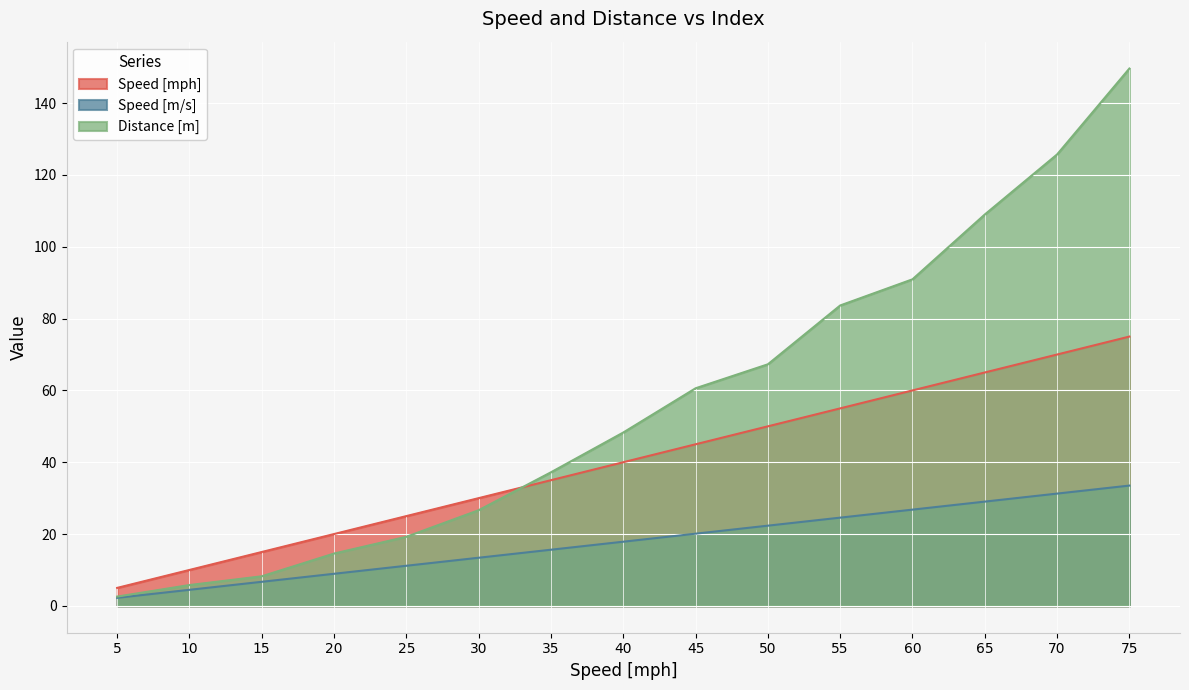

True or false: Distance [m] and Speed [mph] cross at least once.

True